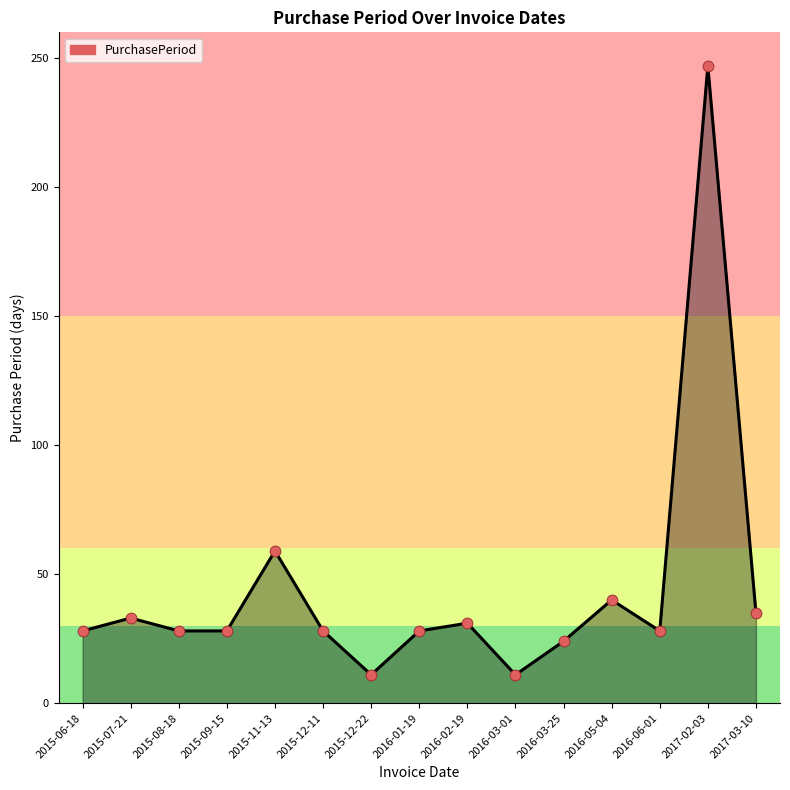

What is the ratio of the value at 2016-03-01 to the value at 2015-11-13?

0.2